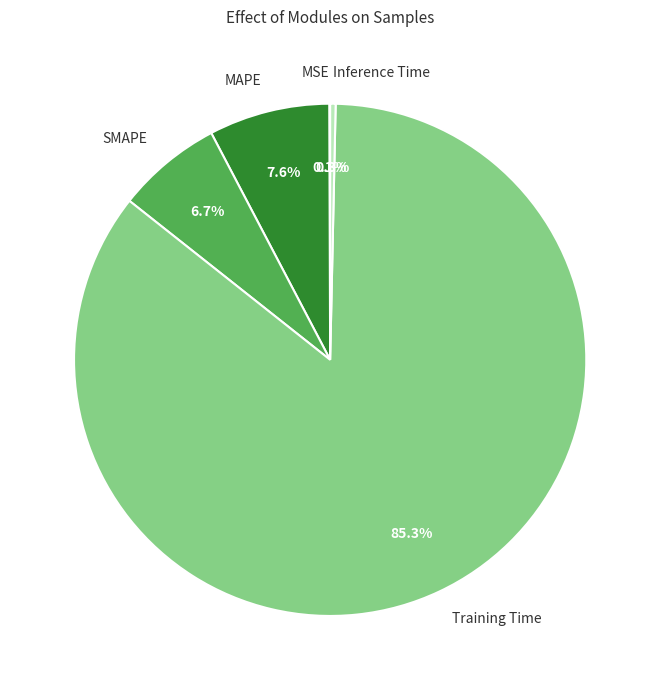

To the nearest percent, what is the difference between the largest and smallest slice percentages?

85%